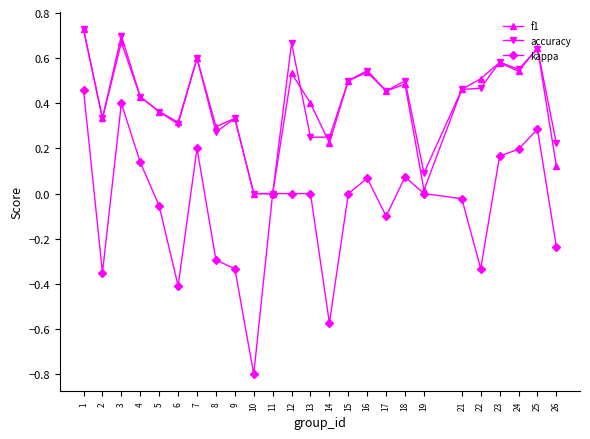

Count the number of data series in this chart.

3